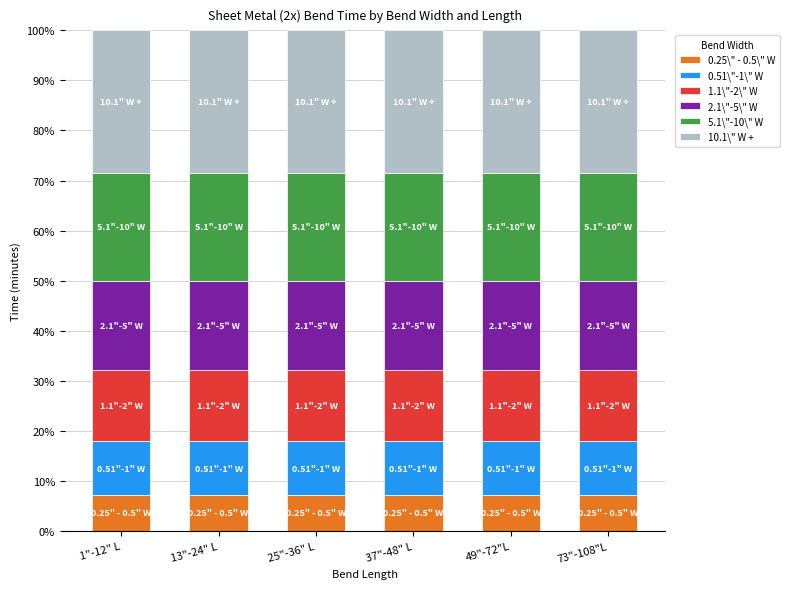

What is the lowest value of the 0.25\" - 0.5\" W series?

7.1